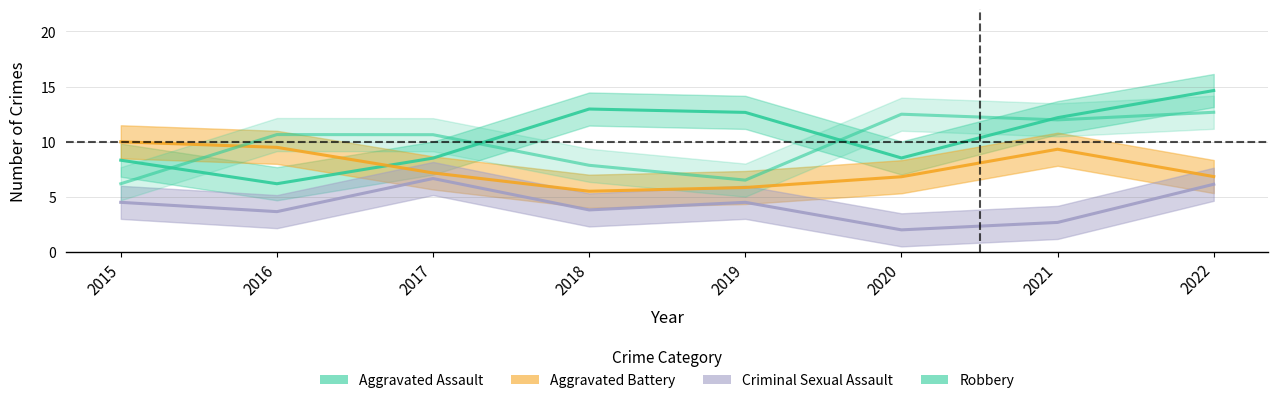

At how many categories does at least one series exceed 7?

8